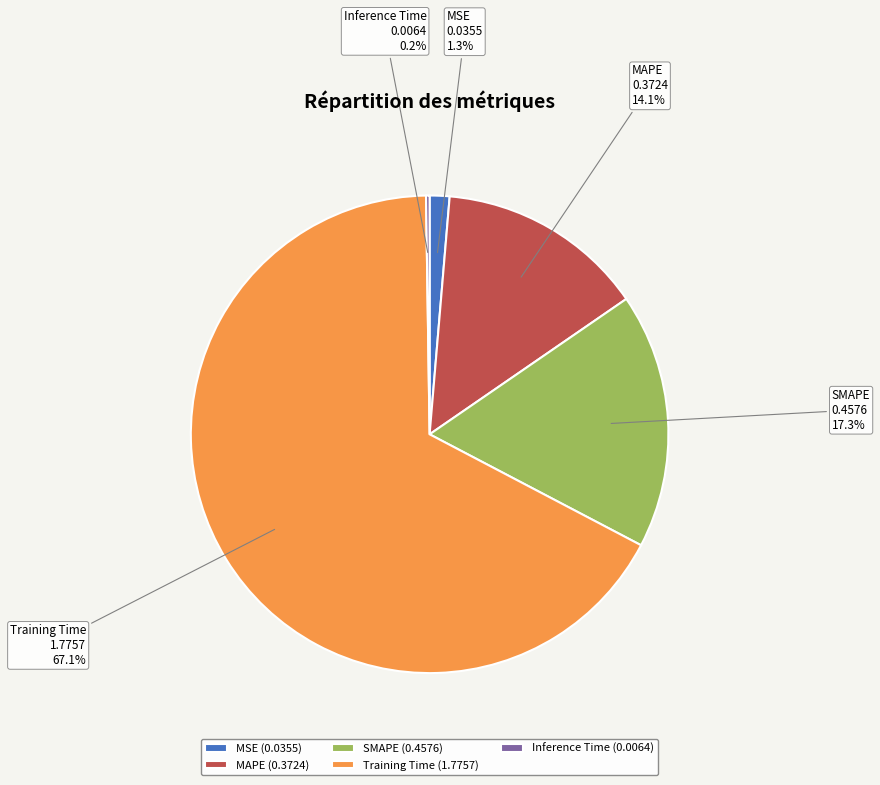

To the nearest percent, what is the difference between the MSE and SMAPE slice percentages?

16%